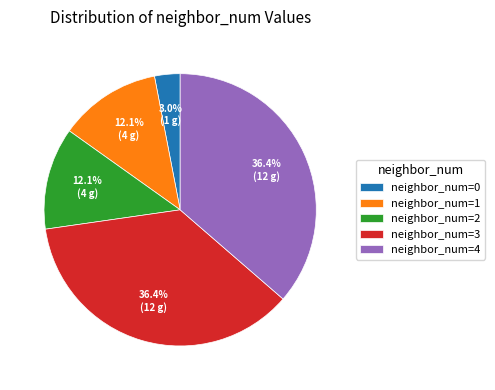

Between neighbor_num=3 and neighbor_num=0, which is larger?

neighbor_num=3